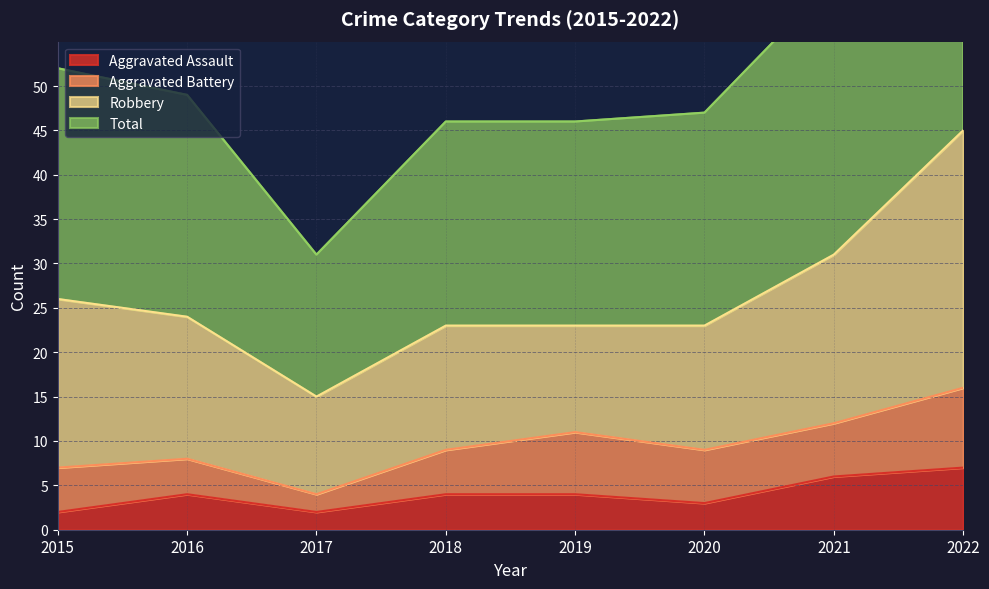

True or false: Aggravated Assault has a value of 2 at 2015.

True